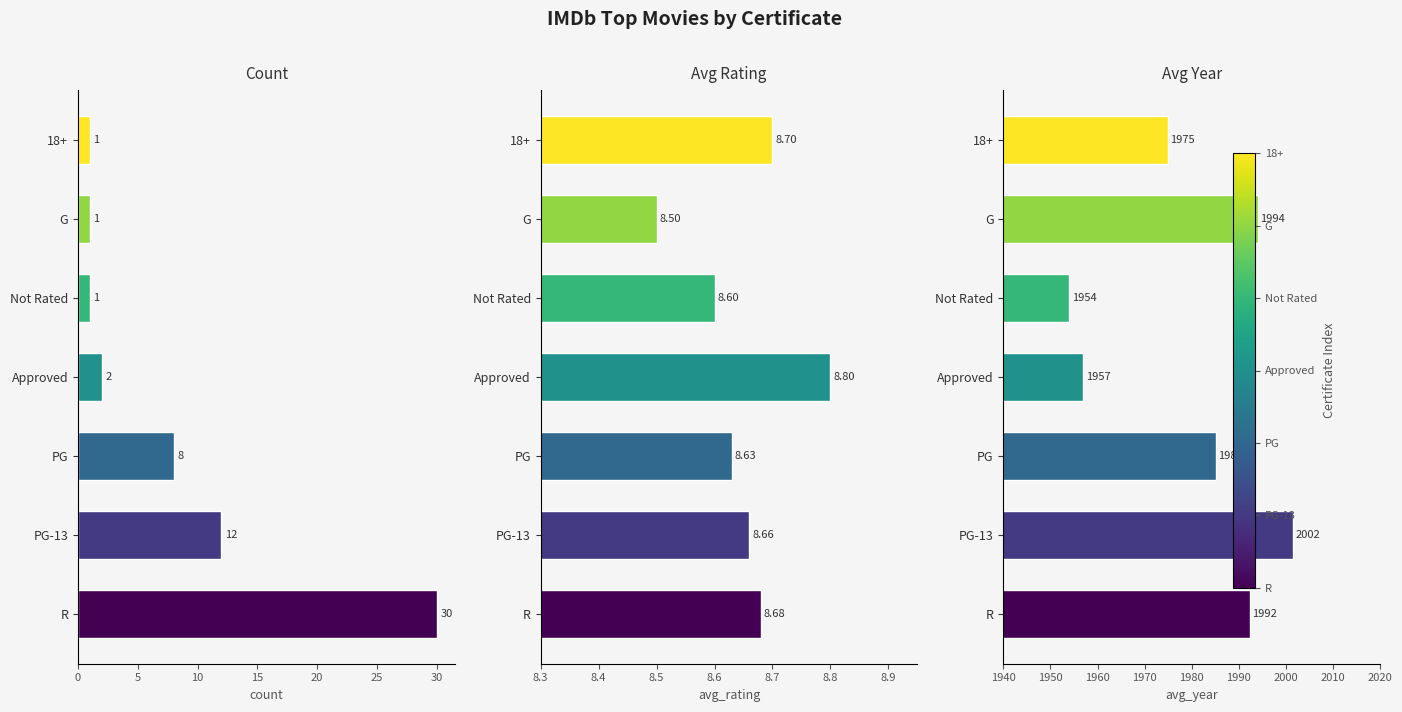

Reading left to right, what are all the values shown in this chart?

count: 30.0	12.0	8.0	2.0	1.0	1.0	1.0
avg_rating: 8.7	8.7	8.6	8.8	8.6	8.5	8.7
avg_year: 1992.3	2001.5	1985.2	1957.0	1954.0	1994.0	1975.0